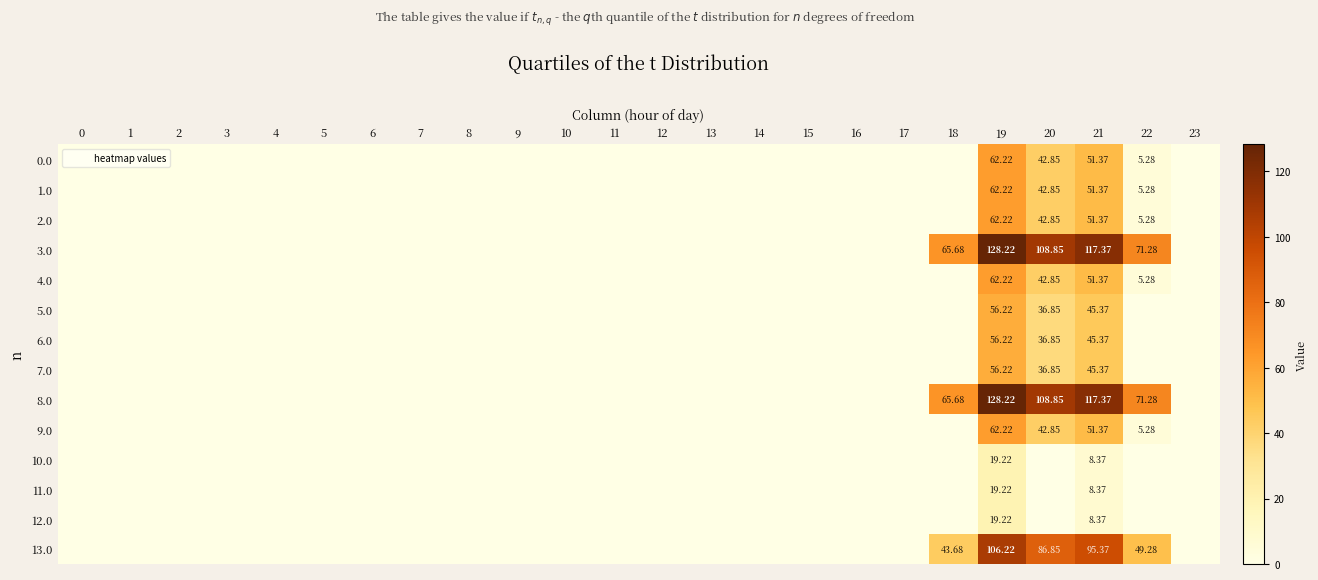

Rank the categories by 11.0 value from highest to lowest.

19, 21, 0, 1, 2, 3, 4, 5, 6, 7, 8, 9, 10, 11, 12, 13, 14, 15, 16, 17, 18, 20, 22, 23